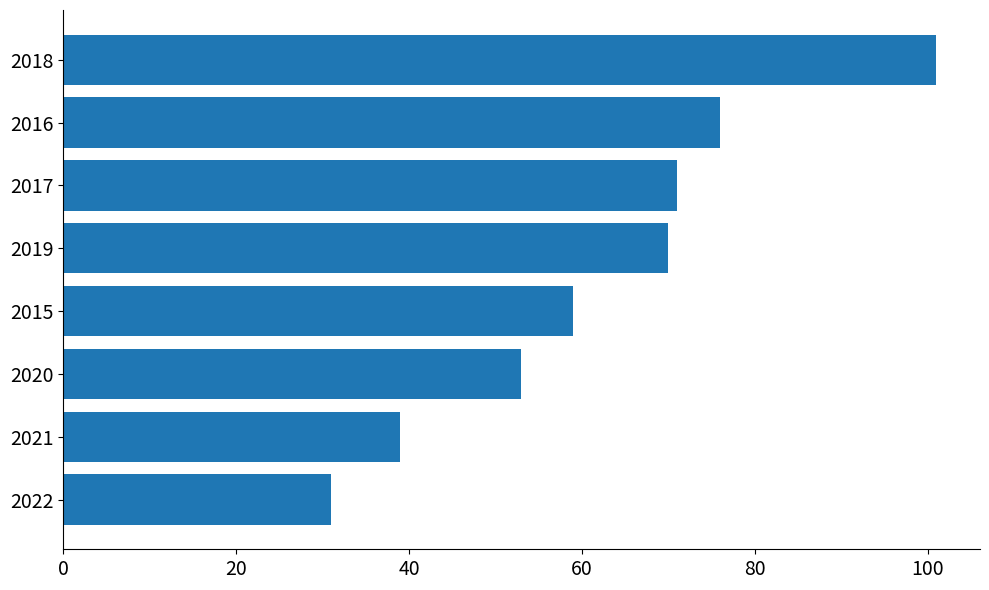

What is the difference between the second highest and second lowest values?

37